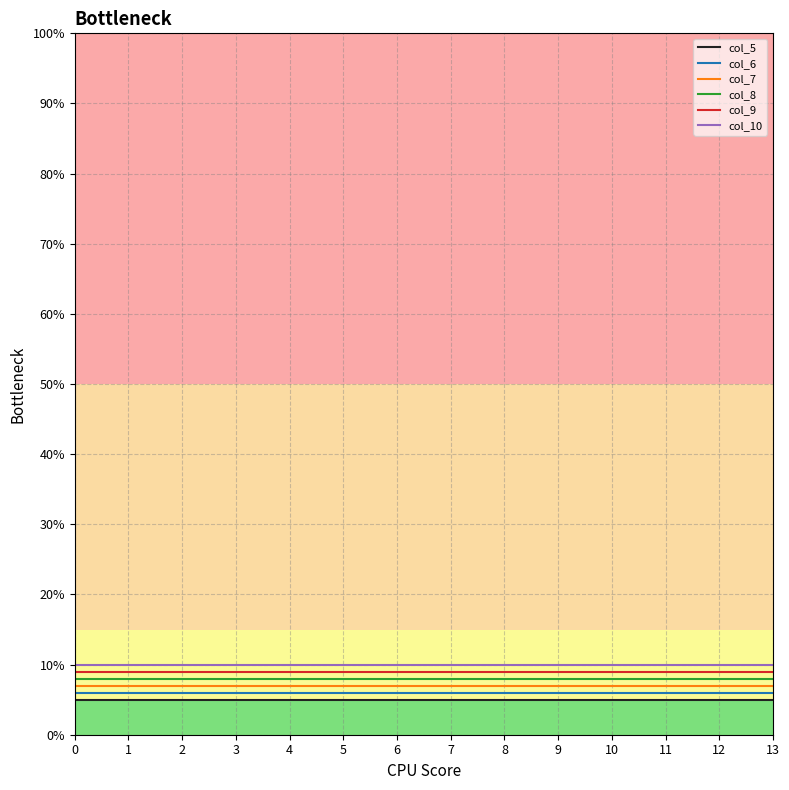

The col_7 series shows 7 at 3. True or false?

True